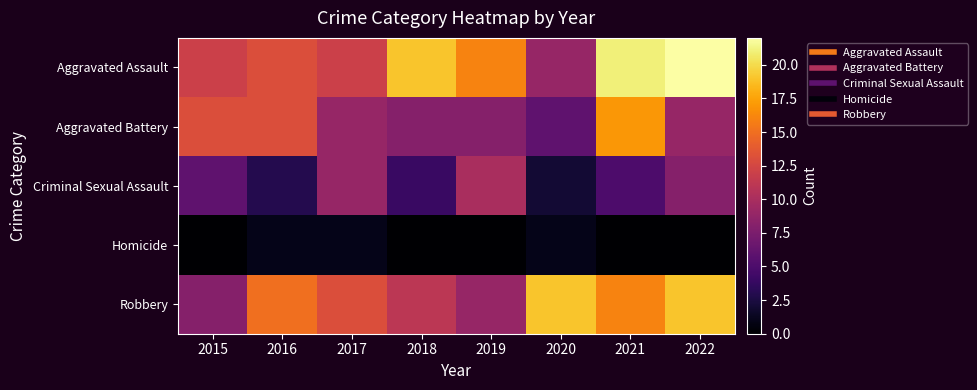

What is the difference between the highest and lowest values at 2020?

18